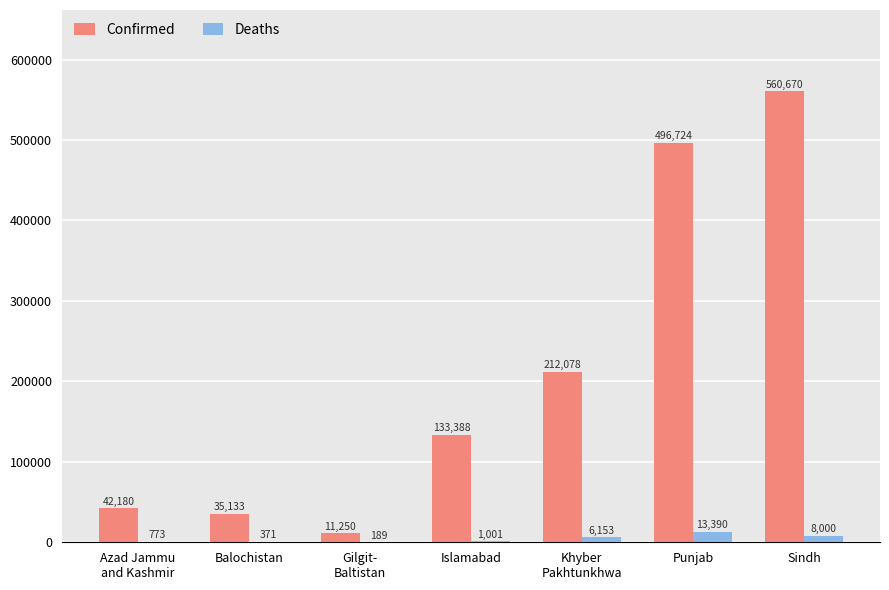

Which series has the largest total across all categories?

Confirmed